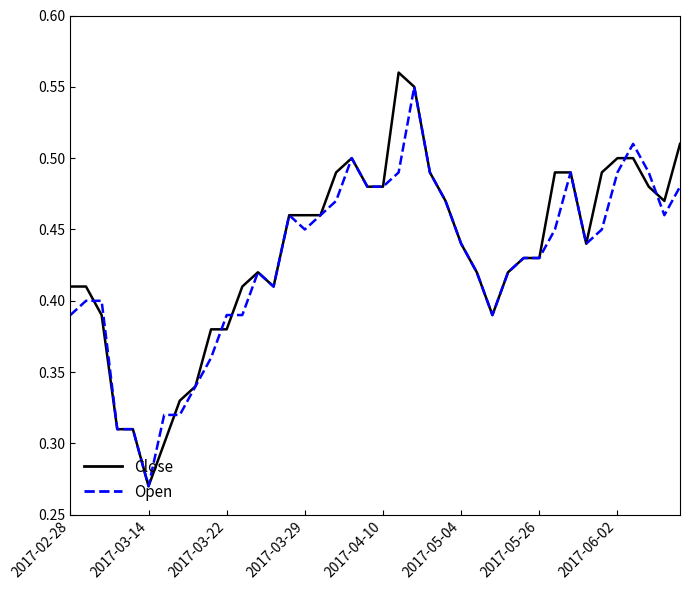

True or false: Open and Close cross at least once.

True